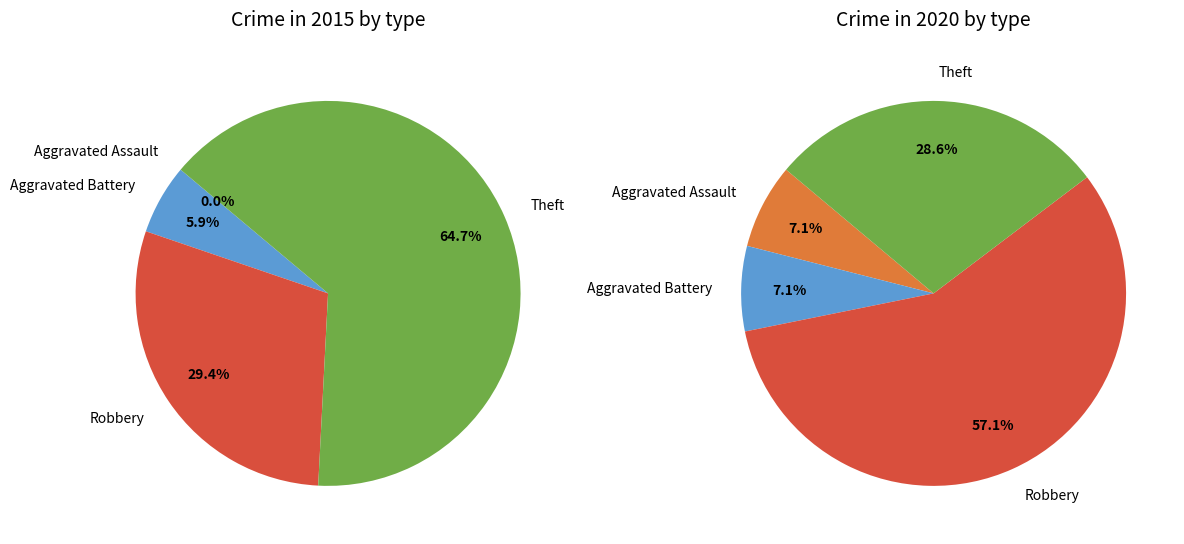

Does Robbery account for over 50% of the chart?

Yes